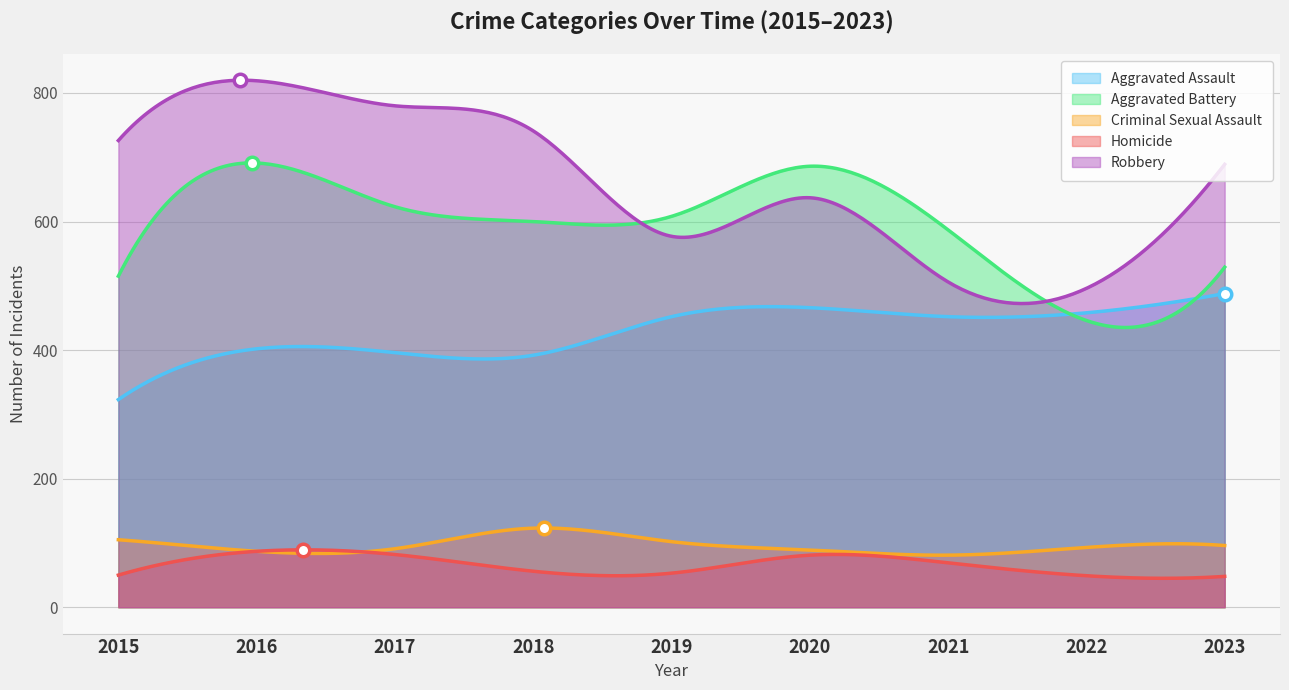

Where does the Robbery series first go above 689?

2015